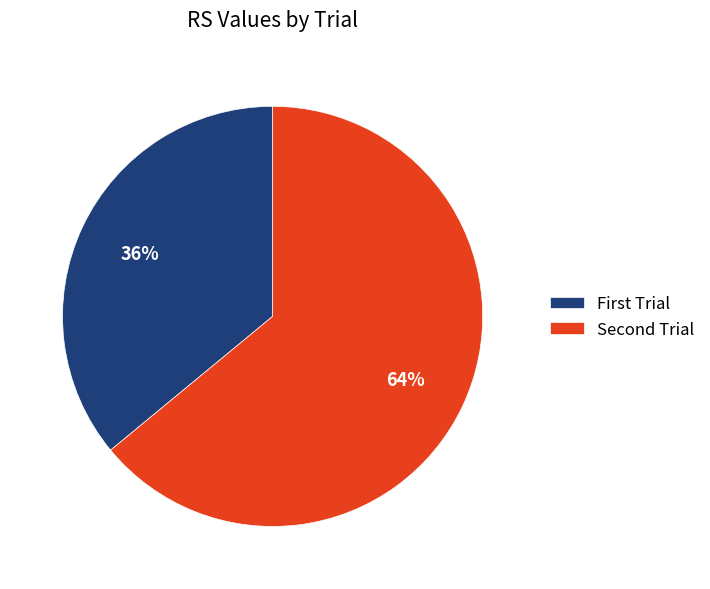

Count the number of slices in the pie.

2